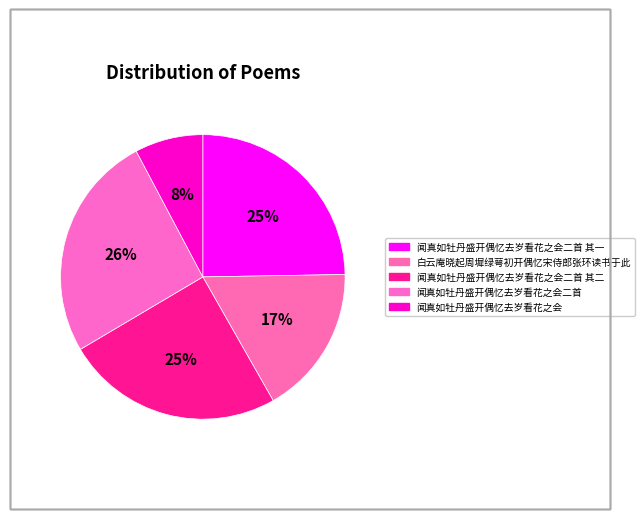

How many slices are in this pie chart?

5